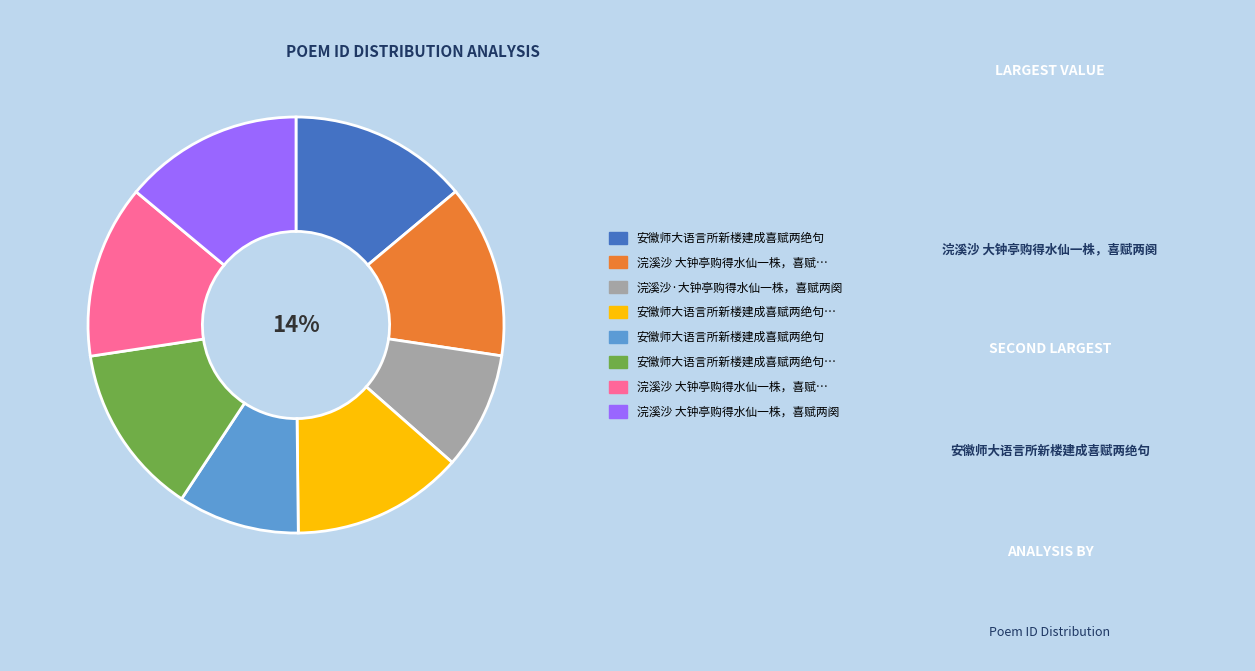

What is the smallest slice in the pie chart?

浣溪沙·大钟亭购得水仙一株，喜赋两阕